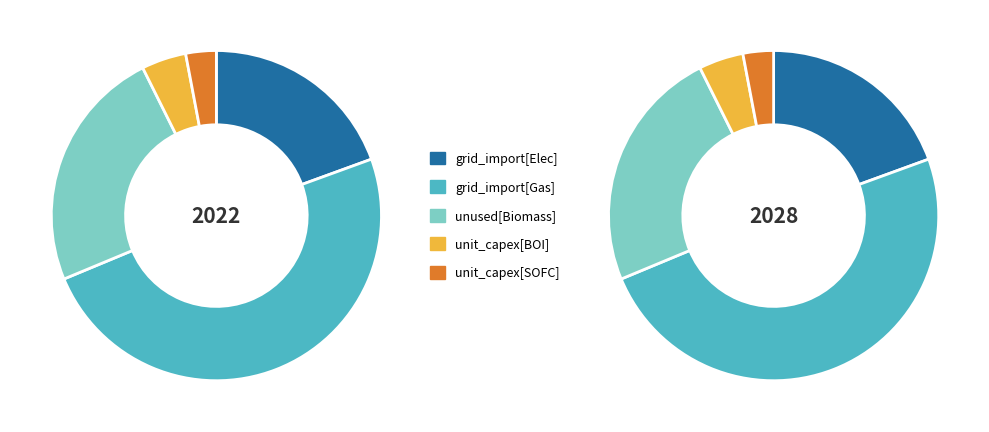

How many slices are in this pie chart?

5